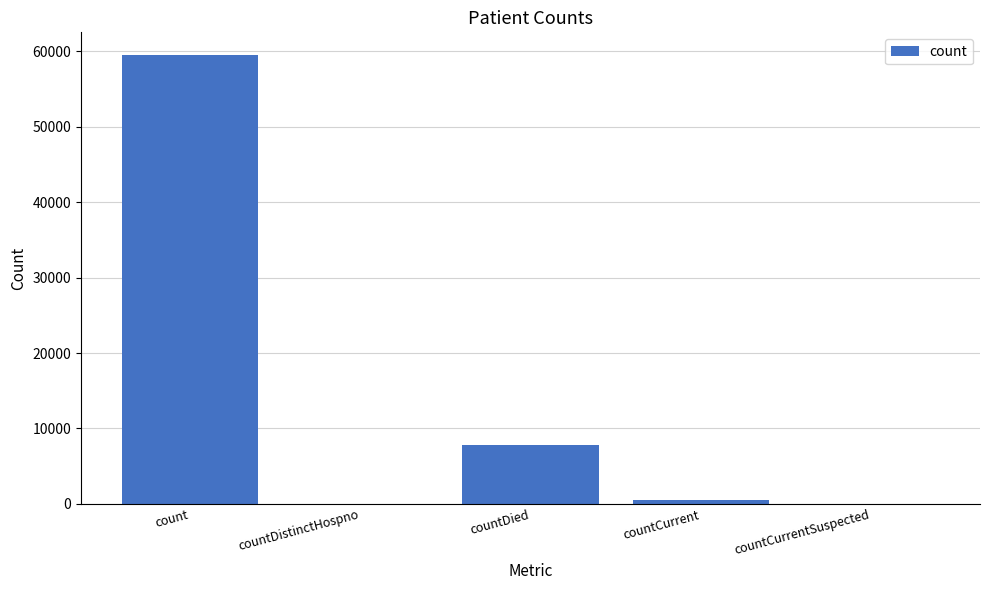

Which category has the highest value across all series?

count